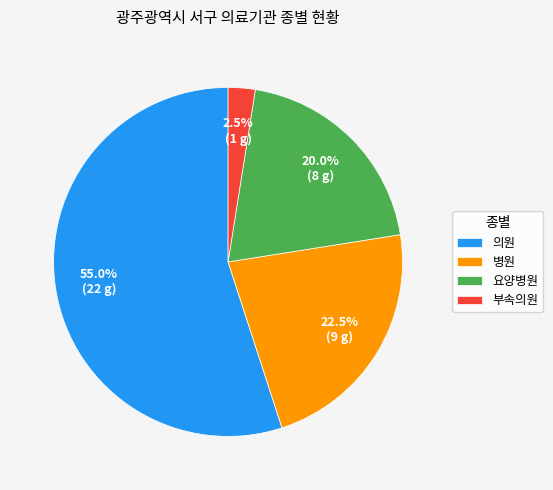

Rank the categories by value from highest to lowest.

의원, 병원, 요양병원, 부속의원